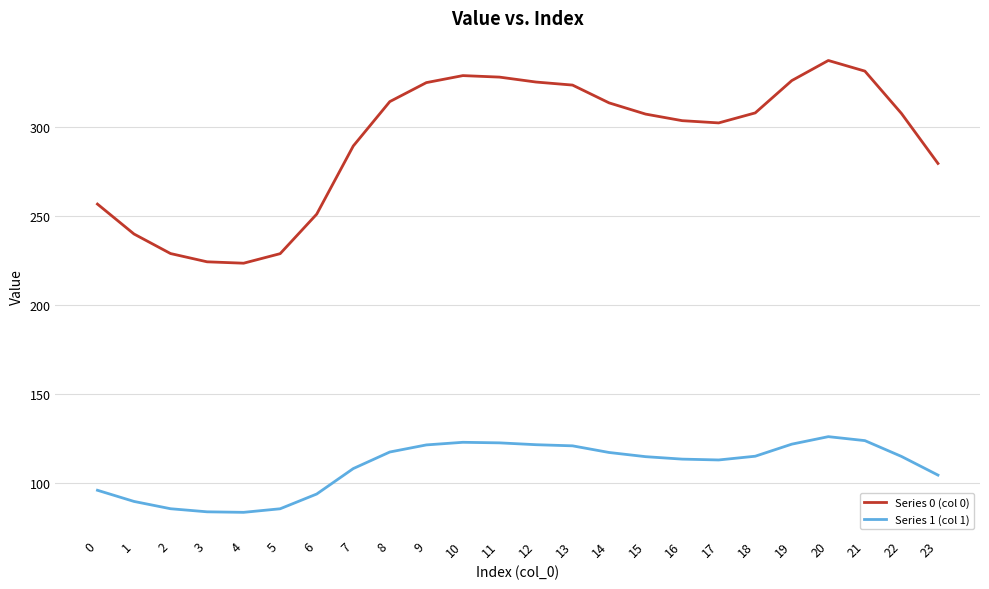

True or false: Series 0 (col 0) and Series 1 (col 1) cross at least once.

False